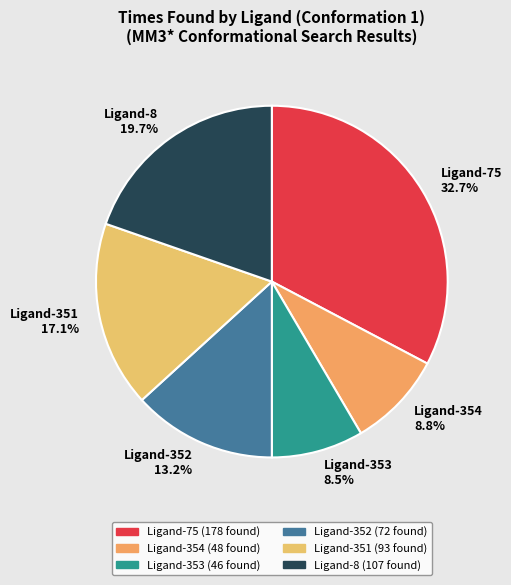

Is it true that Ligand-353 is 1% of the pie?

False